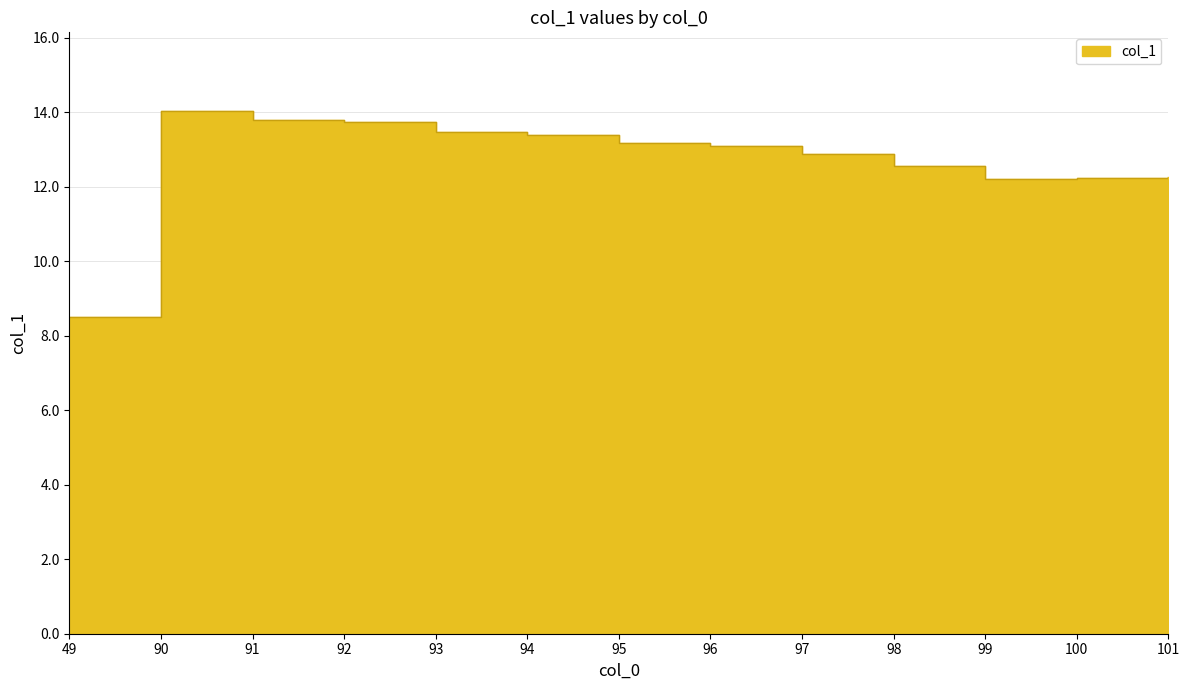

What is the average value?

12.7